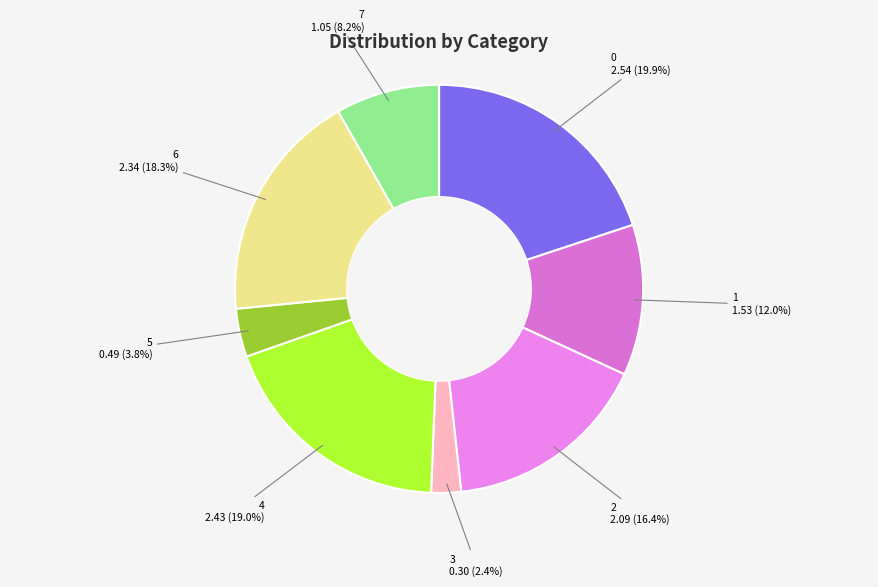

Which category has the smallest portion of the pie?

3